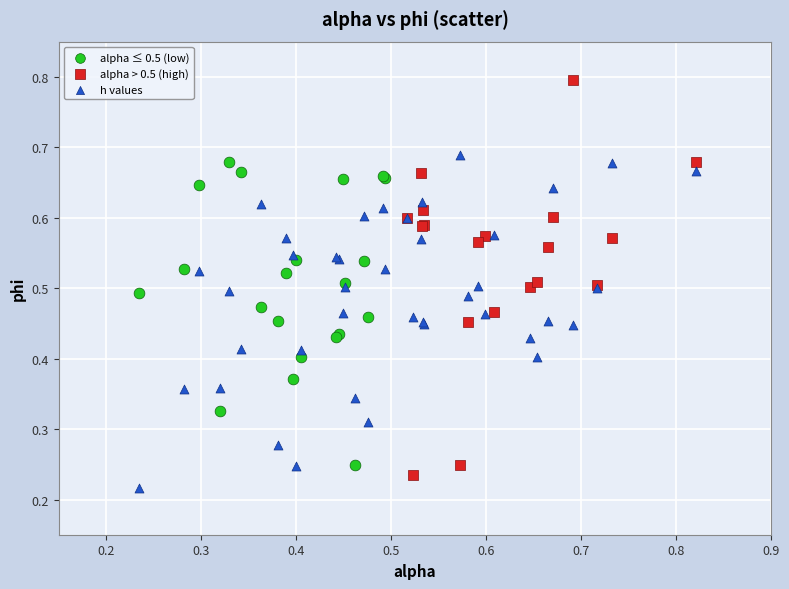

What are all the series names shown in the legend?

alpha ≤ 0.5 (low), alpha > 0.5 (high), h values